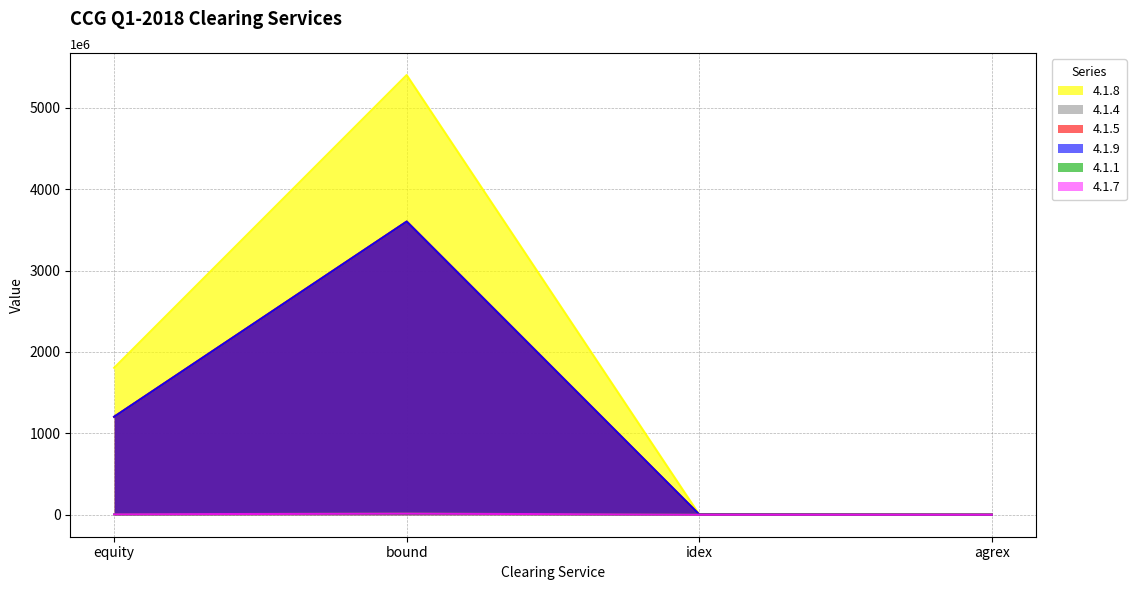

Count the number of data series in this chart.

6